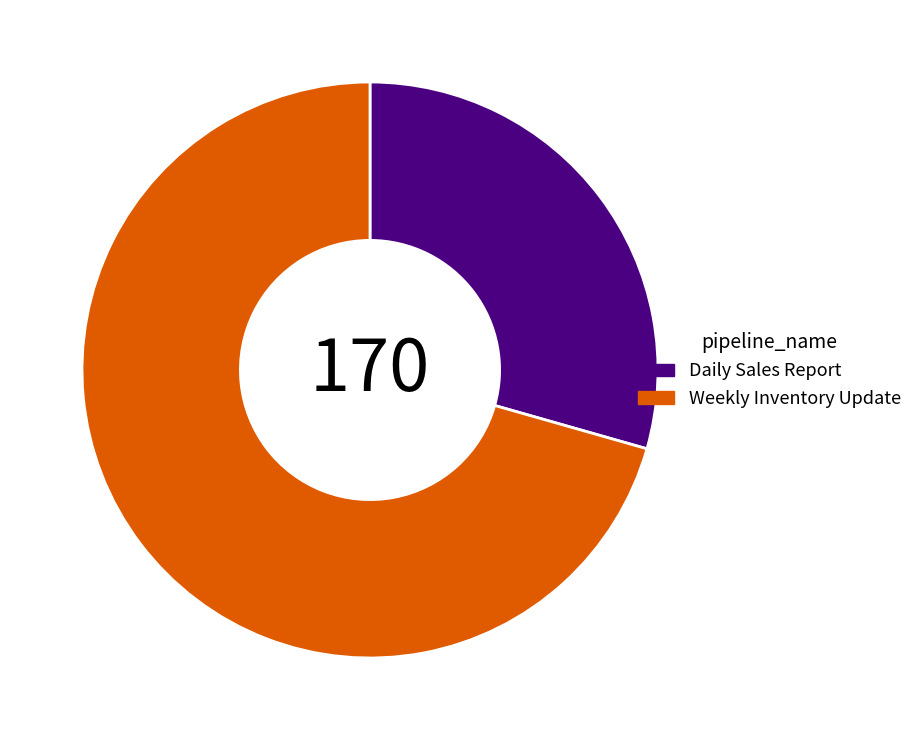

Do Daily Sales Report and Weekly Inventory Update together represent more than half of the pie?

Yes